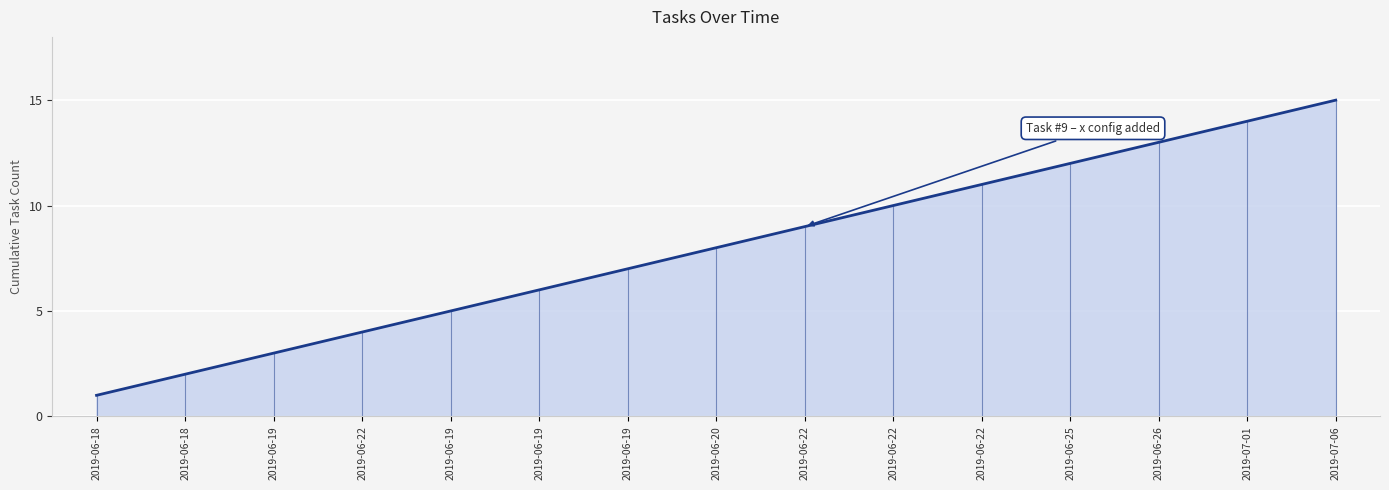

Is it true that the value at 2019-06-20 is 3?

False